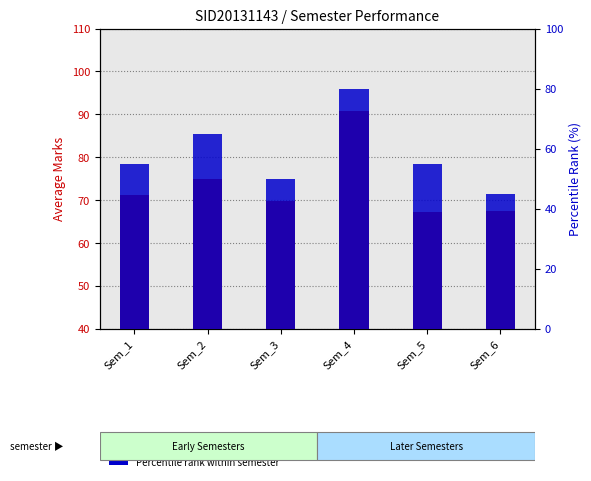

The value of Percentile Rank within semester at Sem_2 is 106.8. True or false?

False